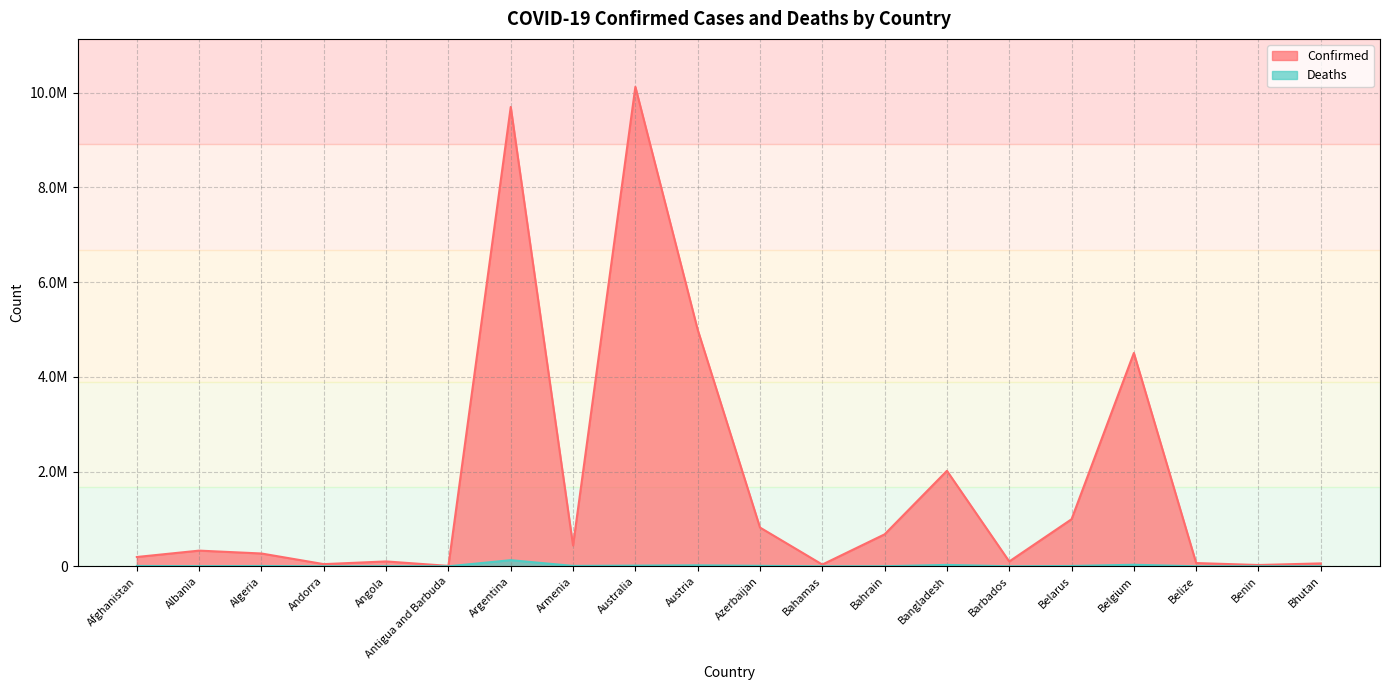

What is the label of the 17th point from the left?

Belgium